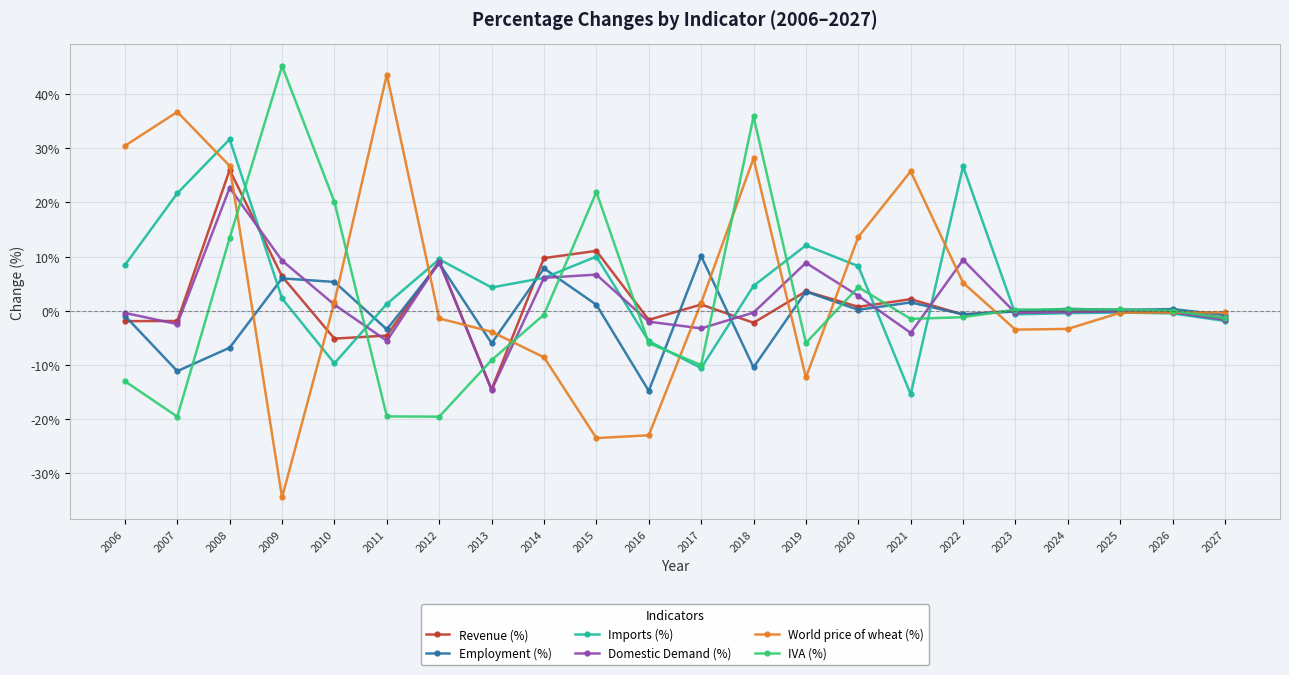

Count the number of categories in the chart.

22